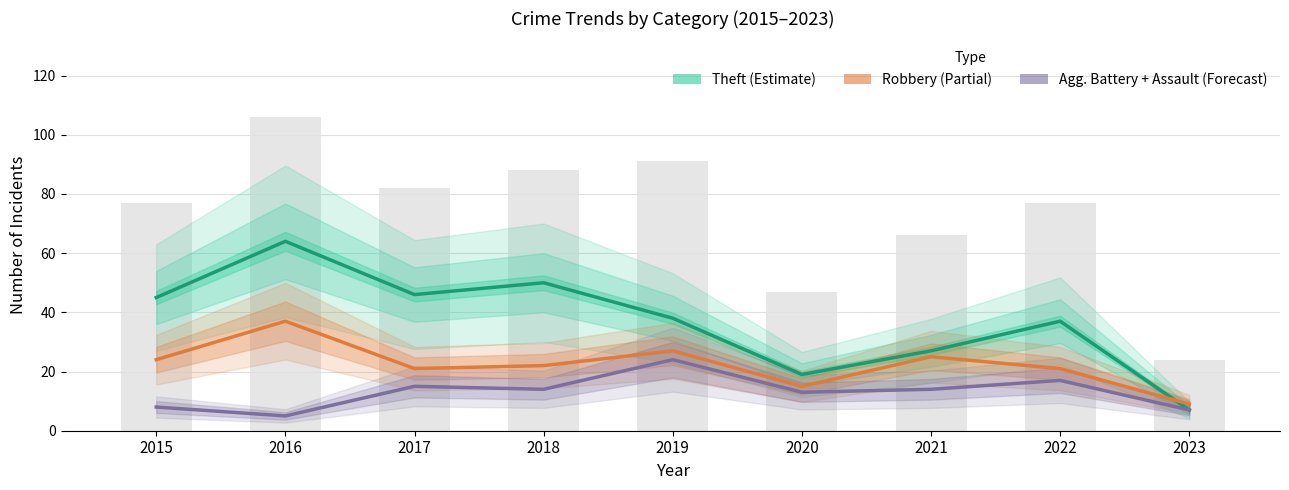

List the series in order of their overall mean, lowest first.

Agg. Battery + Assault (Forecast), Robbery (Partial), Theft (Estimate)